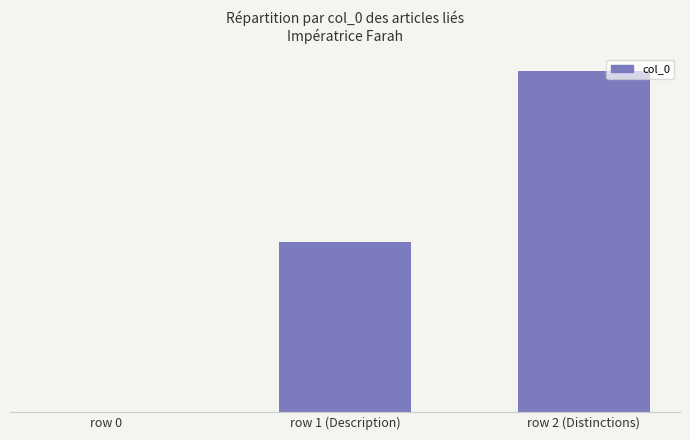

The value at row 0 is -1. True or false?

False